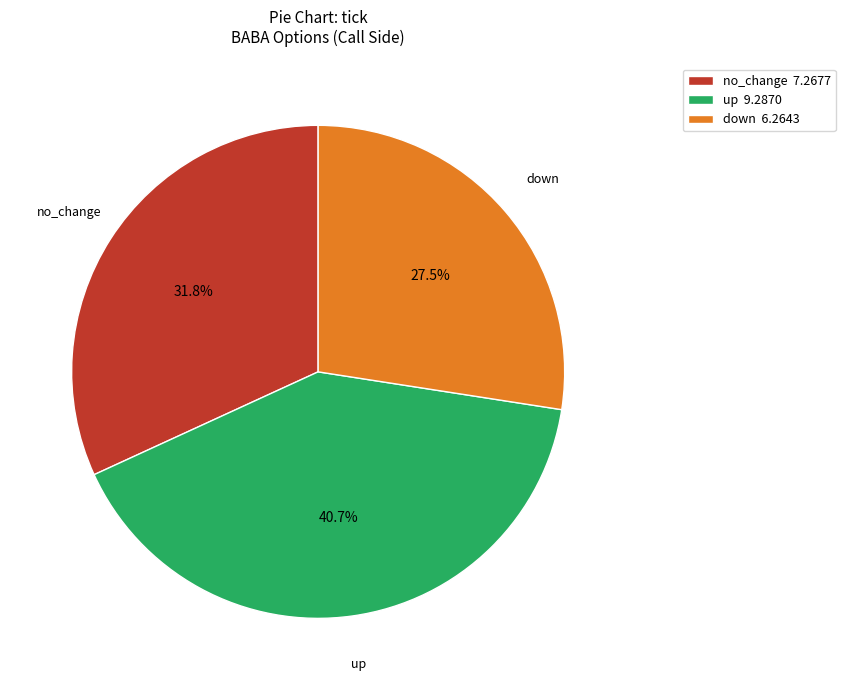

Rank the categories by value from lowest to highest.

down 6.2643, no_change 7.2677, up 9.2870